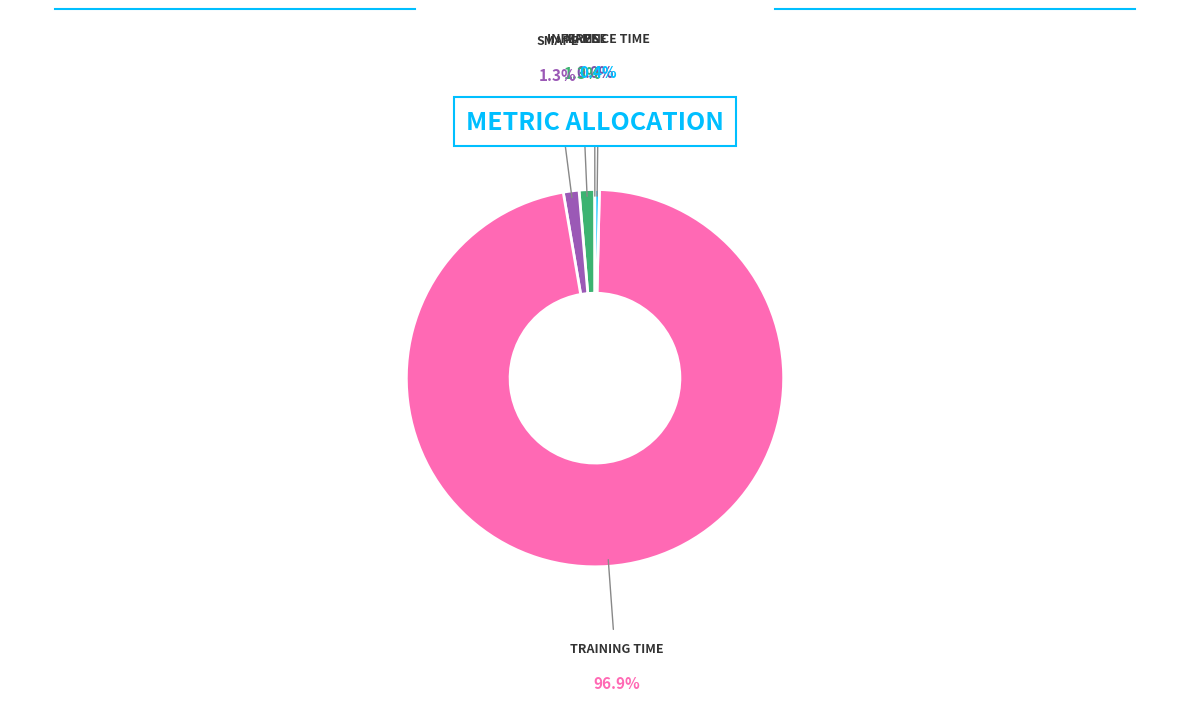

To the nearest percent, what is the difference between the largest and smallest slice percentages?

97%